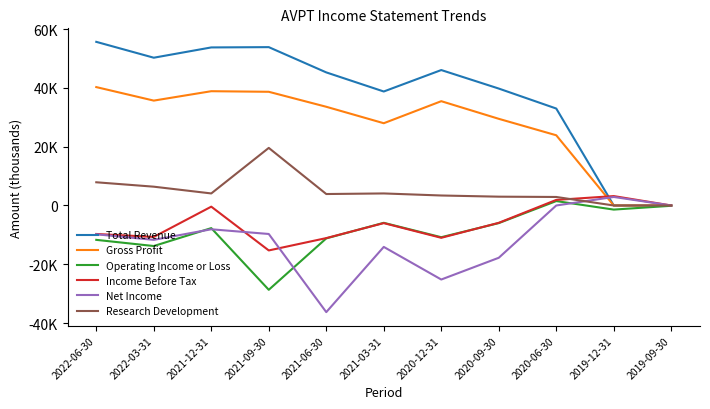

Does the chart display data point markers on the line(s)?

No